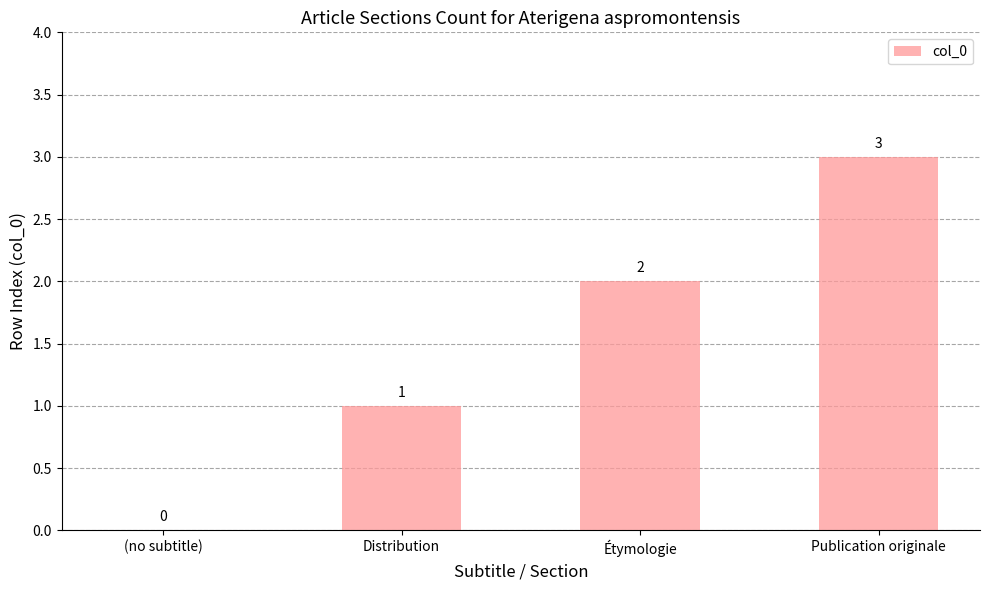

The value at (no subtitle) is 0. True or false?

True